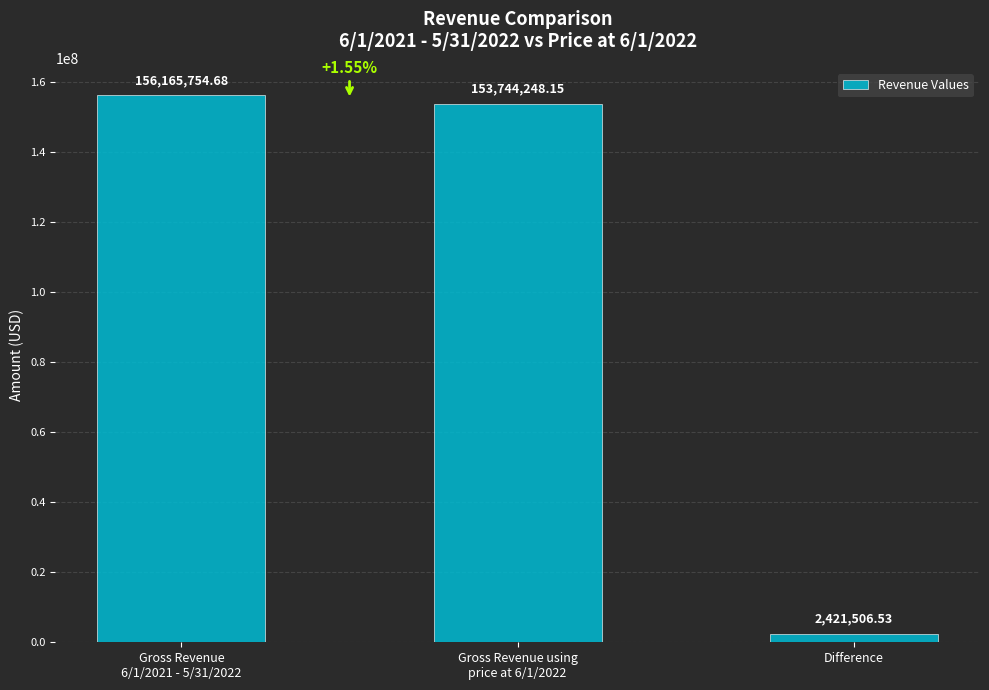

What position from the right is Gross Revenue
6/1/2021 - 5/31/2022?

3